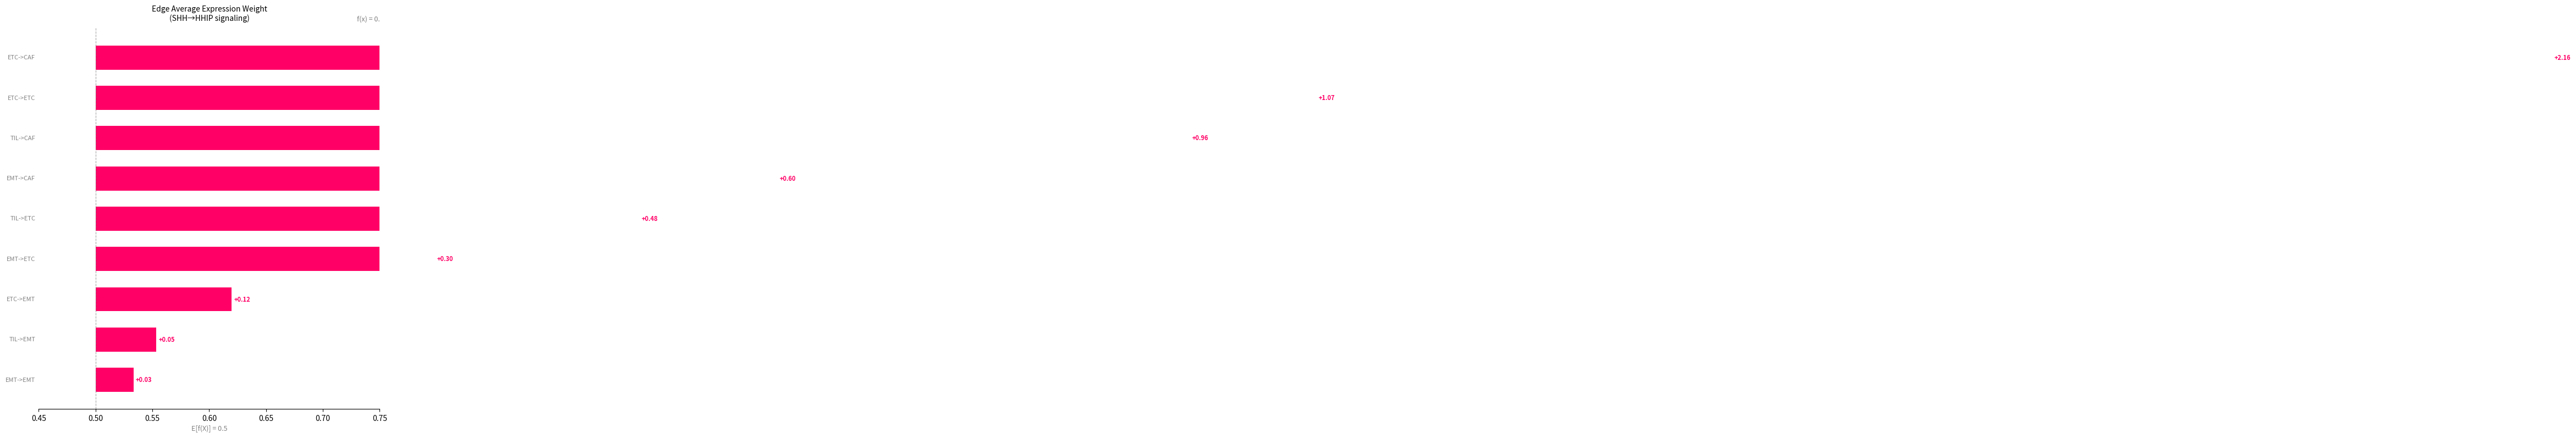

What is the difference between the second highest and minimum values?

1.0